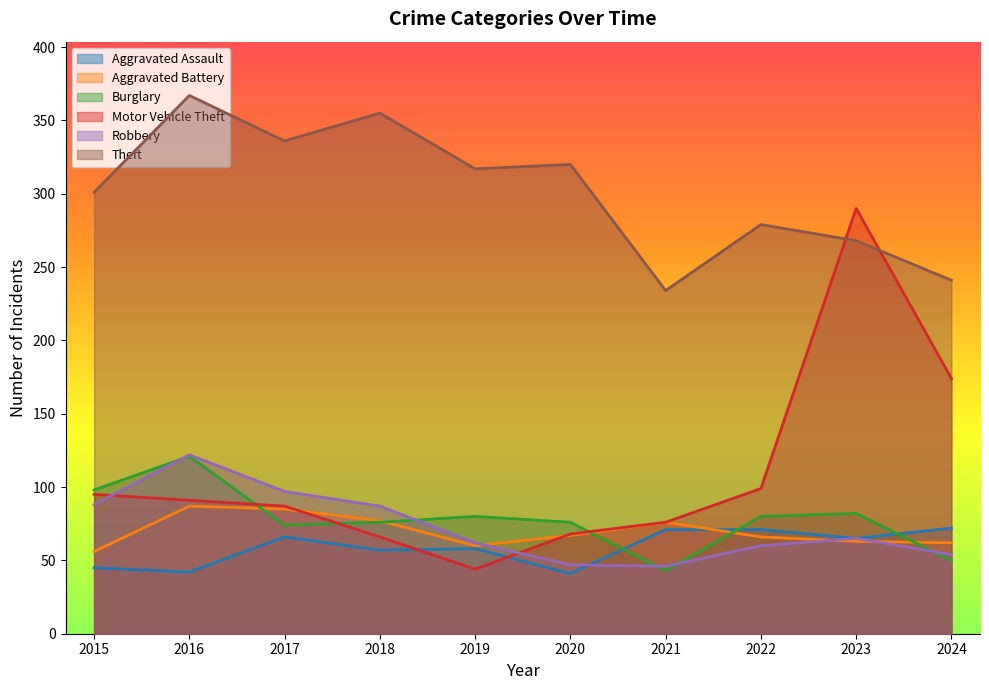

Does the chart display data point markers on the line(s)?

No